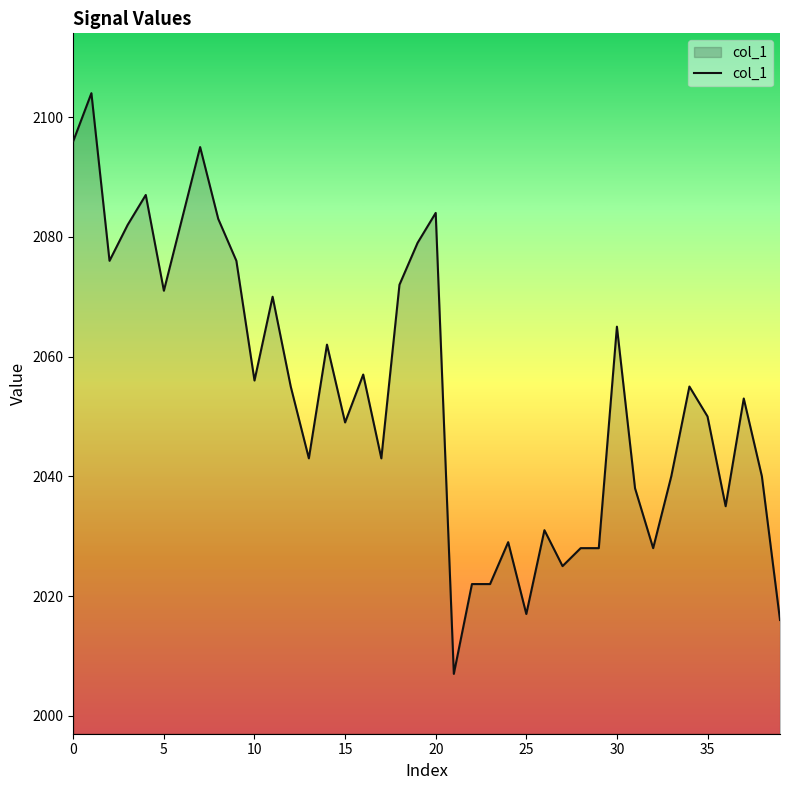

How many lines are shown in the chart?

1